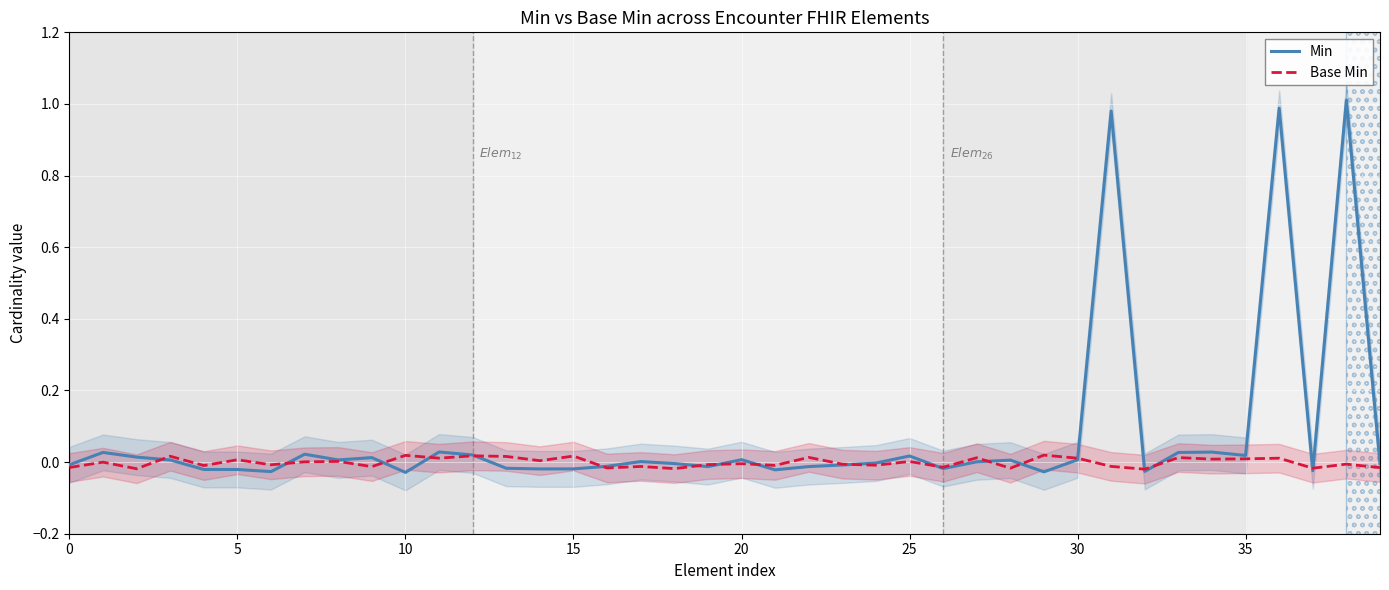

How many values in the Base Min series are below 0?

21